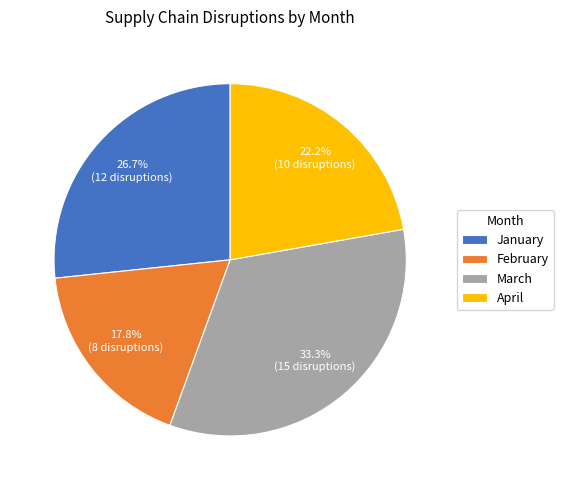

Which category has the smallest portion of the pie?

February